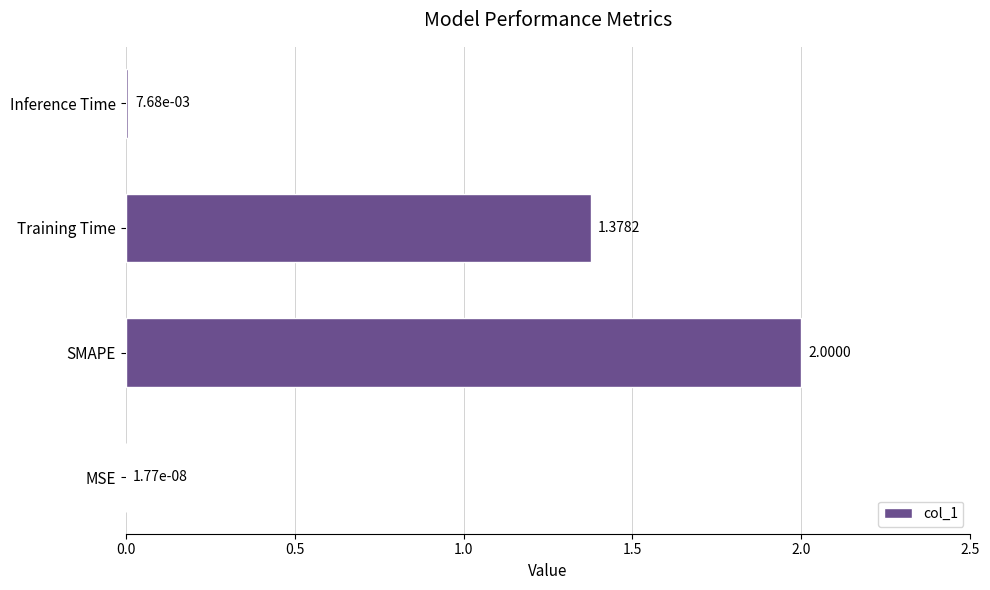

At which label is the value closest to 1?

Training Time